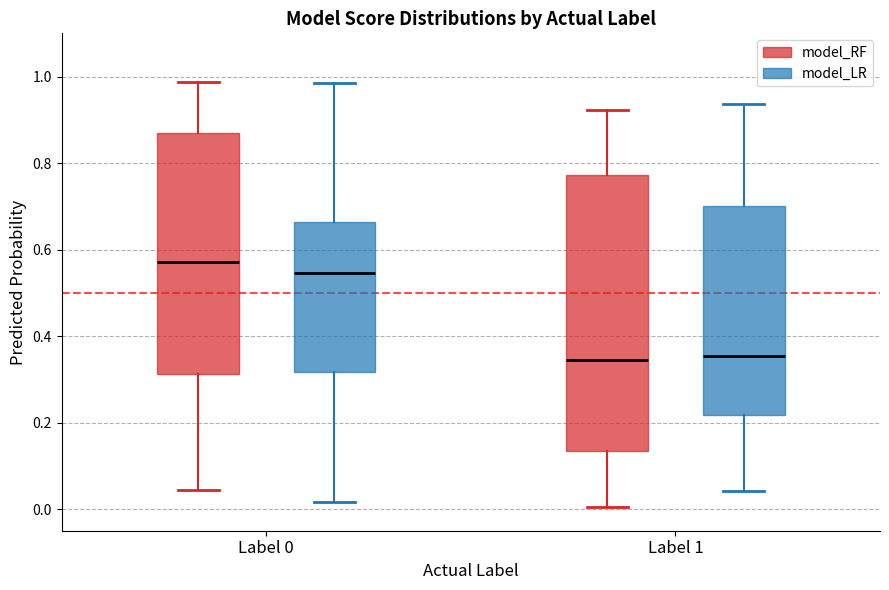

Reading left to right, read every box against the y-axis: the position of its median line, the range the box covers, and the ends of its whiskers. The values are not printed on the chart, so give them approximately, as read against the axis.

Label 0 (model_RF): median 0.58, box 0.32 to 0.86, whiskers 0.04 to 0.98
Label 0 (model_LR): median 0.54, box 0.32 to 0.66, whiskers 0.02 to 0.98
Label 1 (model_RF): median 0.34, box 0.14 to 0.78, whiskers 0.00 to 0.92
Label 1 (model_LR): median 0.36, box 0.22 to 0.70, whiskers 0.04 to 0.94